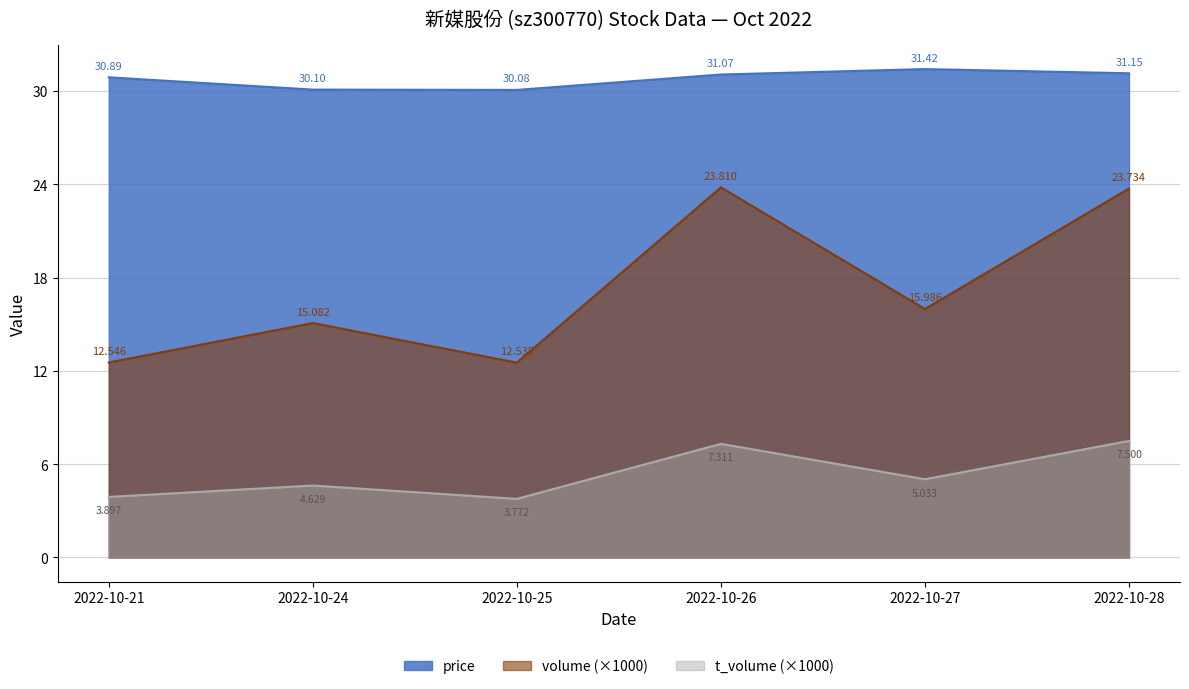

True or false: price and volume cross at least once.

False